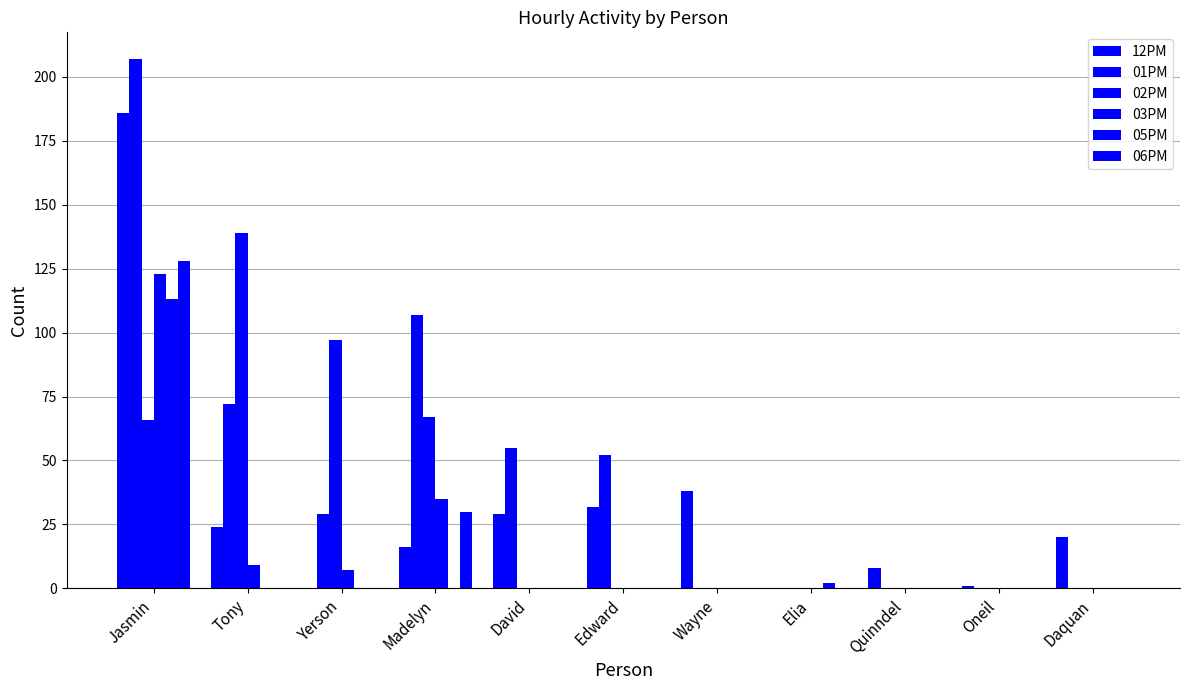

Which has a higher value, Daquan or David?

David